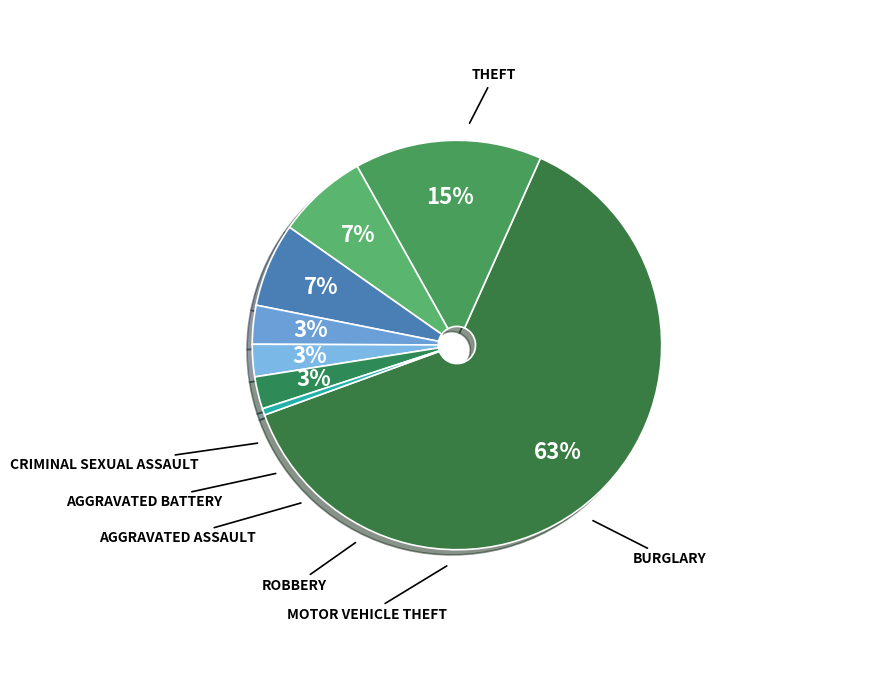

To the nearest percent, what is the difference between the largest and smallest slice percentages?

62%